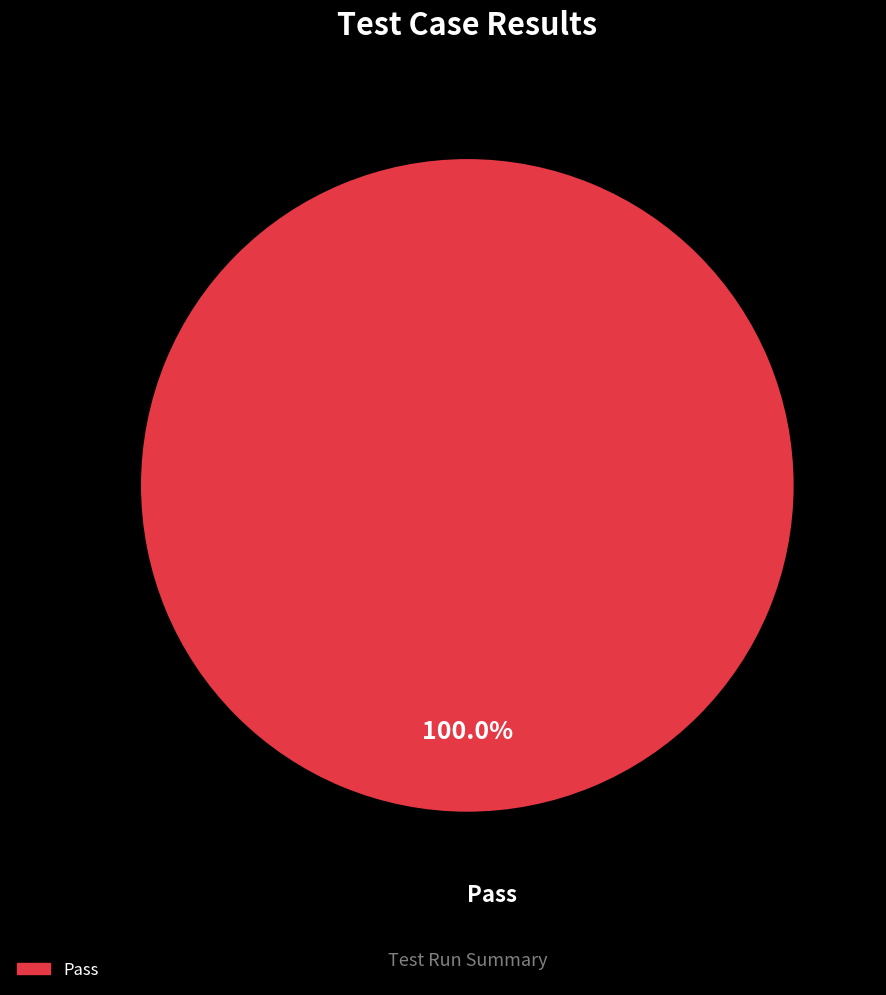

Is there a majority slice in this chart?

Yes